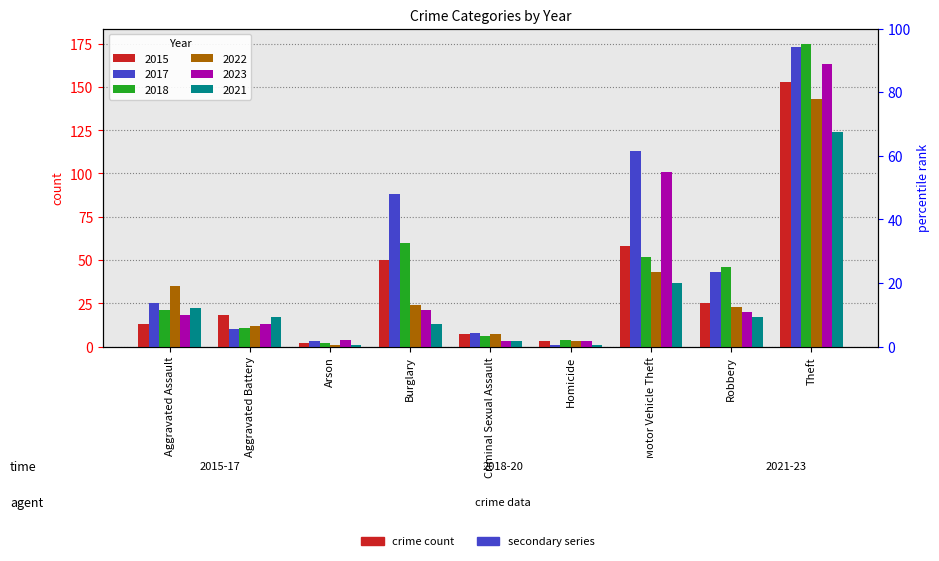

How many groups of bars are there?

9